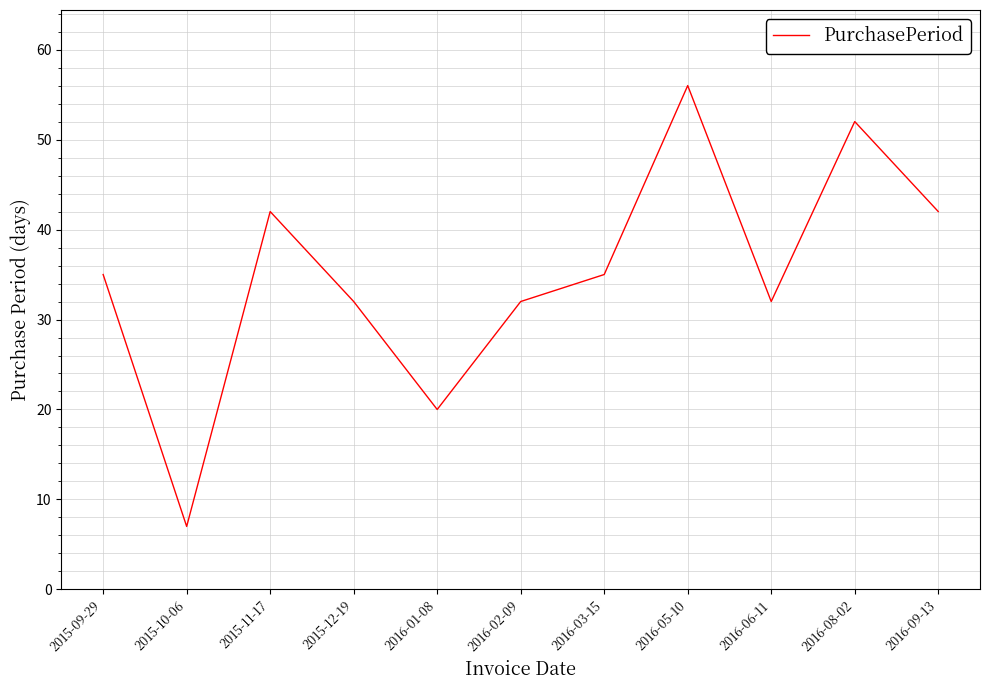

What is the ratio of the value at 2015-11-17 to the value at 2016-08-02?

0.8